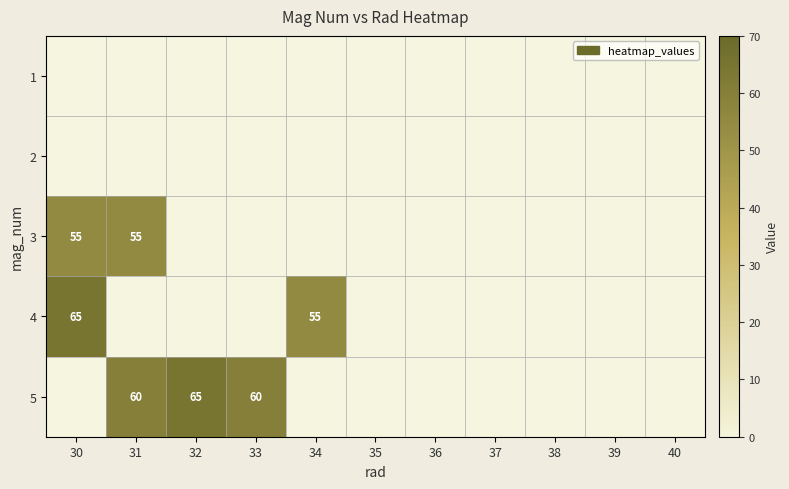

Is the value of 2 at 36 greater than the value of 4 at 40?

No